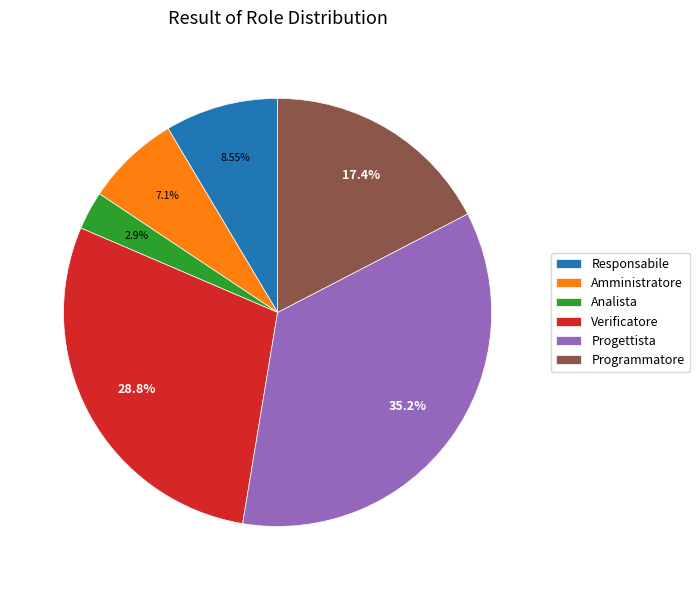

What is the ratio of the value at Responsabile to the value at Amministratore?

1.2